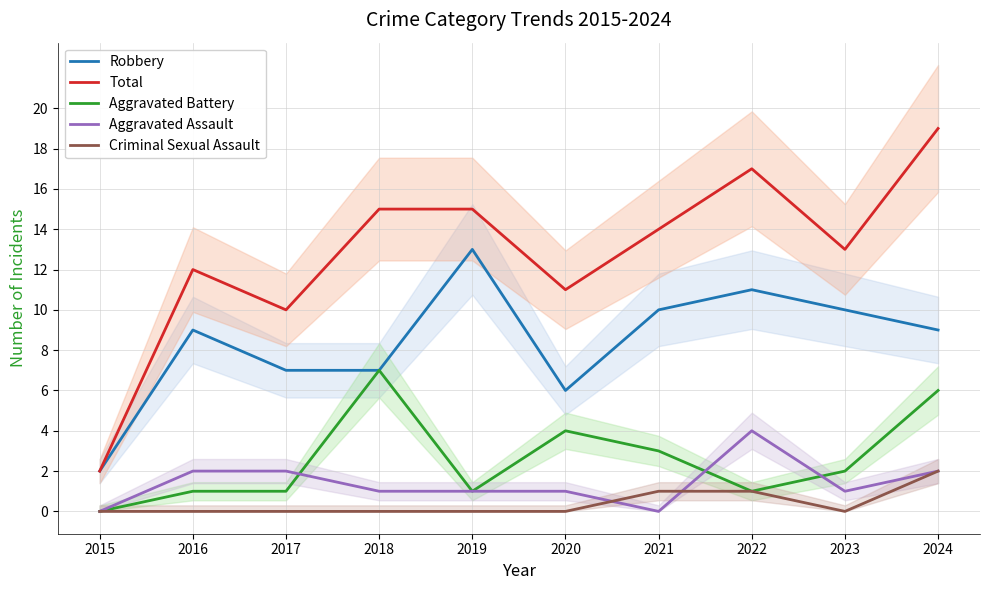

Which series has the largest range (max minus min)?

Total